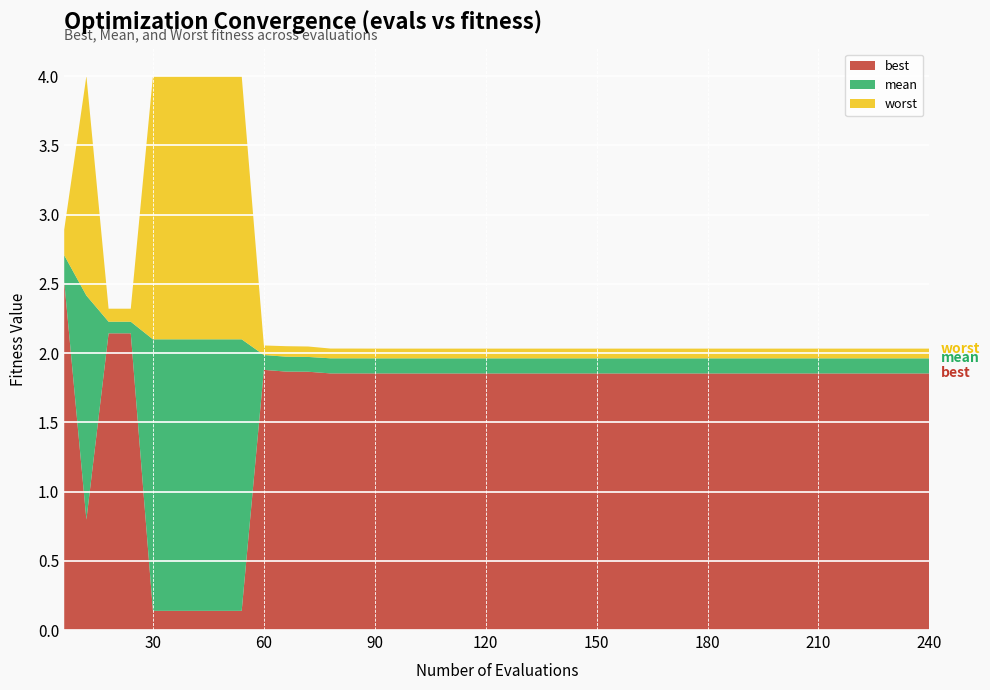

Reading left to right, what are all the values shown in this chart?

best: 6=2.5	12=0.8	18=2.1	24=2.1	30=0.1	36=0.1	42=0.1	48=0.1	54=0.1	60=1.9	66=1.9	72=1.9	78=1.9	84=1.9	90=1.9	96=1.9	102=1.9	108=1.9	114=1.9	120=1.9	126=1.9	132=1.9	138=1.9	144=1.9	150=1.9	156=1.9	162=1.9	168=1.9	174=1.9	180=1.9	186=1.9	192=1.9	198=1.9	204=1.9	210=1.9	216=1.9	222=1.9	228=1.9	234=1.9	240=1.9
mean: 6=2.7	12=2.4	18=2.2	24=2.2	30=2.1	36=2.1	42=2.1	48=2.1	54=2.1	60=2.0	66=2.0	72=2.0	78=2.0	84=2.0	90=2.0	96=2.0	102=2.0	108=2.0	114=2.0	120=2.0	126=2.0	132=2.0	138=2.0	144=2.0	150=2.0	156=2.0	162=2.0	168=2.0	174=2.0	180=2.0	186=2.0	192=2.0	198=2.0	204=2.0	210=2.0	216=2.0	222=2.0	228=2.0	234=2.0	240=2.0
worst: 6=2.9	12=4.0	18=2.3	24=2.3	30=4.0	36=4.0	42=4.0	48=4.0	54=4.0	60=2.1	66=2.0	72=2.0	78=2.0	84=2.0	90=2.0	96=2.0	102=2.0	108=2.0	114=2.0	120=2.0	126=2.0	132=2.0	138=2.0	144=2.0	150=2.0	156=2.0	162=2.0	168=2.0	174=2.0	180=2.0	186=2.0	192=2.0	198=2.0	204=2.0	210=2.0	216=2.0	222=2.0	228=2.0	234=2.0	240=2.0